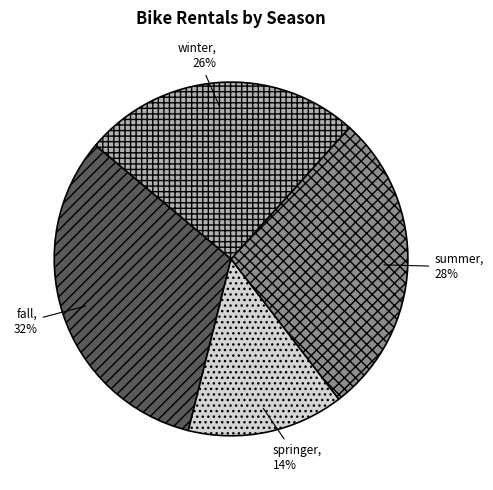

Which has a higher value, winter or summer?

summer